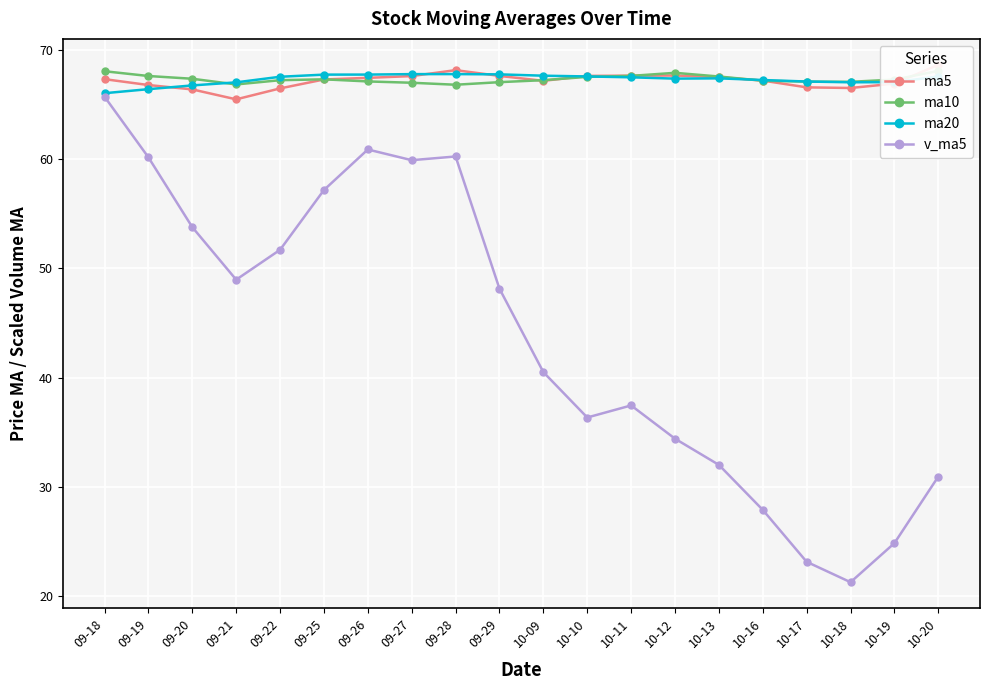

Where do ma5 and ma10 first cross each other?

09-25 and 09-26